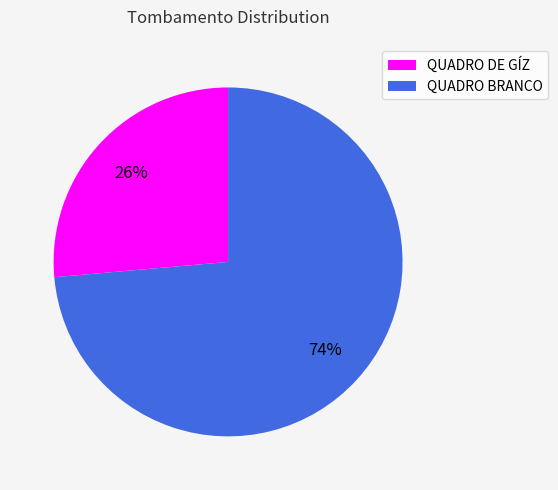

Count the number of slices in the pie.

2